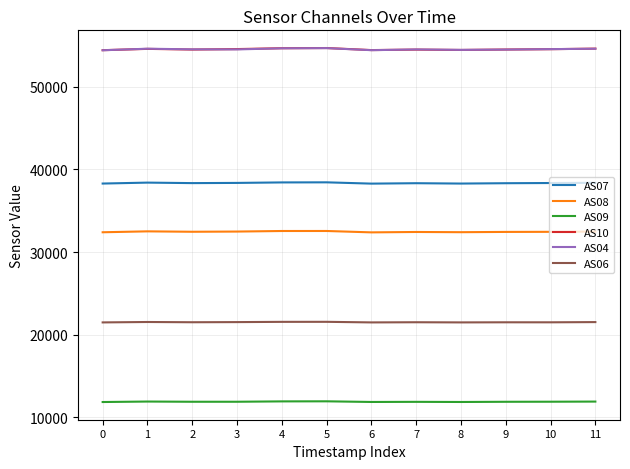

What are all the series names shown in the legend?

AS07, AS08, AS09, AS10, AS04, AS06